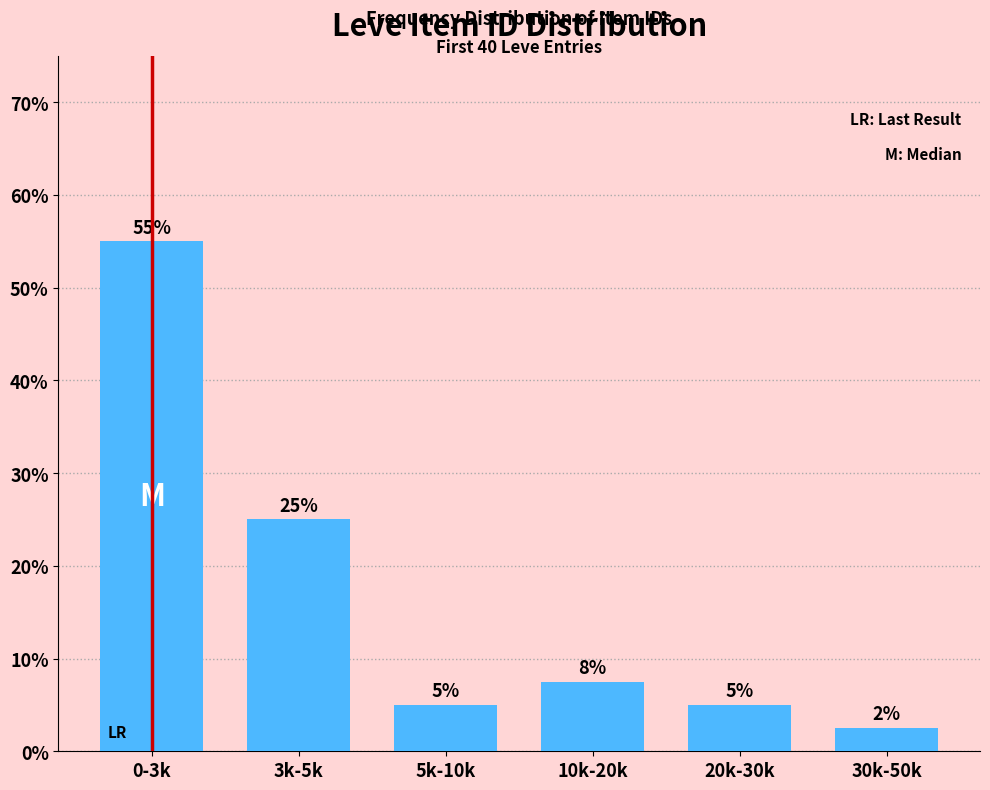

Which has a higher value, 20k-30k or 10k-20k?

10k-20k